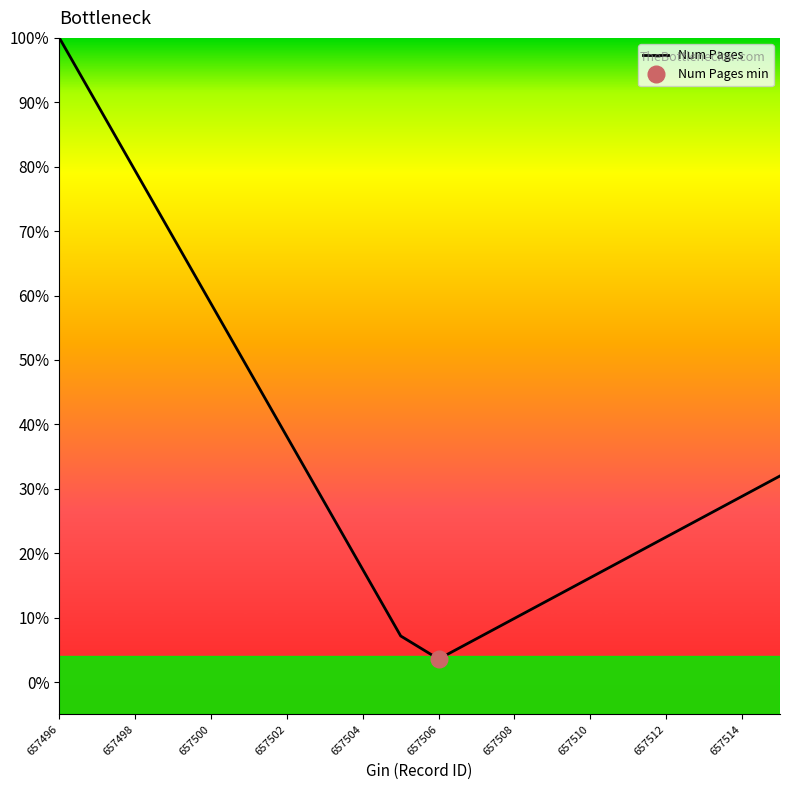

Between 657496 and 657508, which is larger?

657496